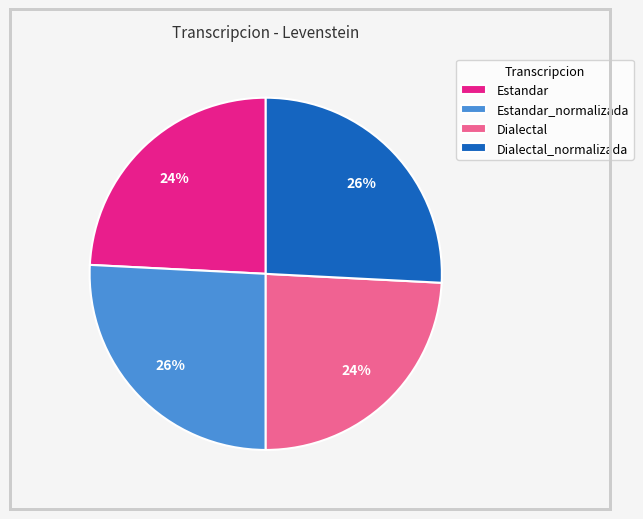

To the nearest percent, what is the combined percentage of Estandar_normalizada and Estandar?

50%